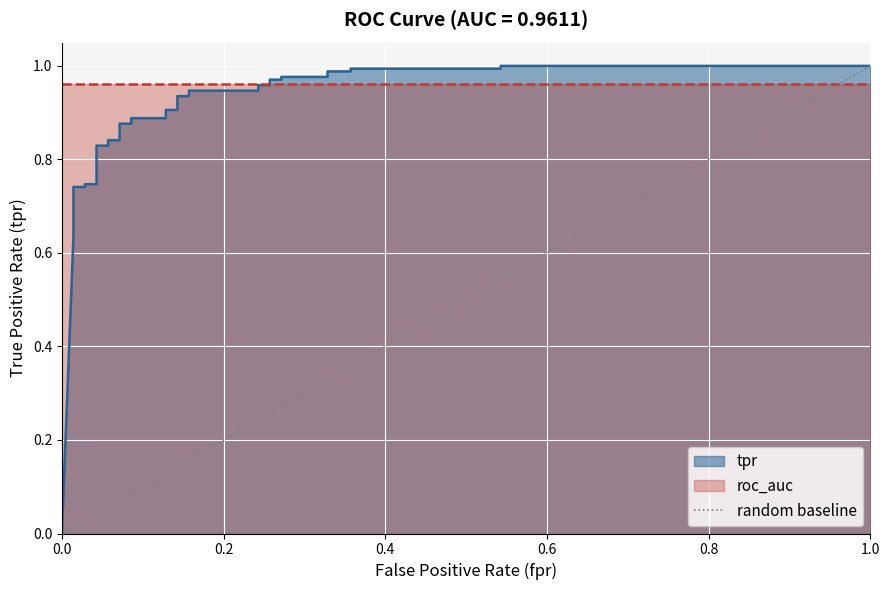

Which has a higher value, 1.0 or 0.0?

1.0